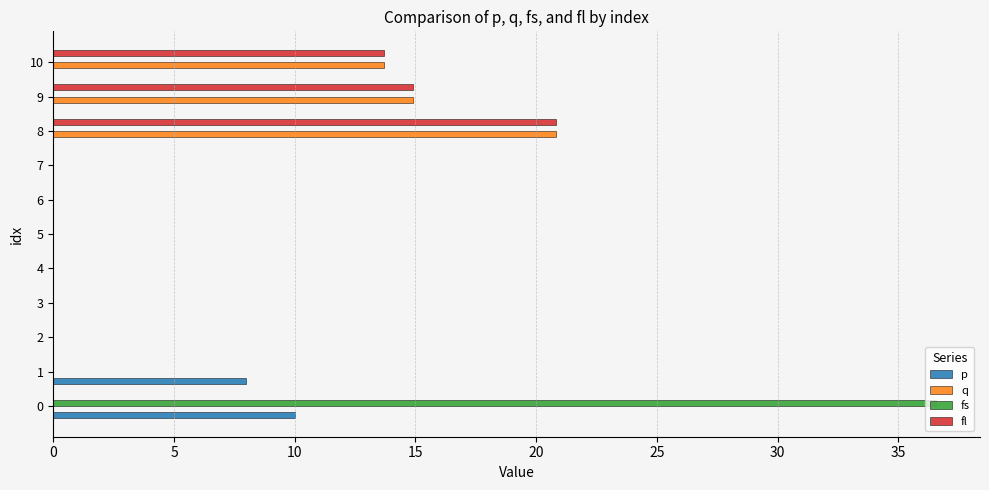

Which series has the widest spread of values?

fs